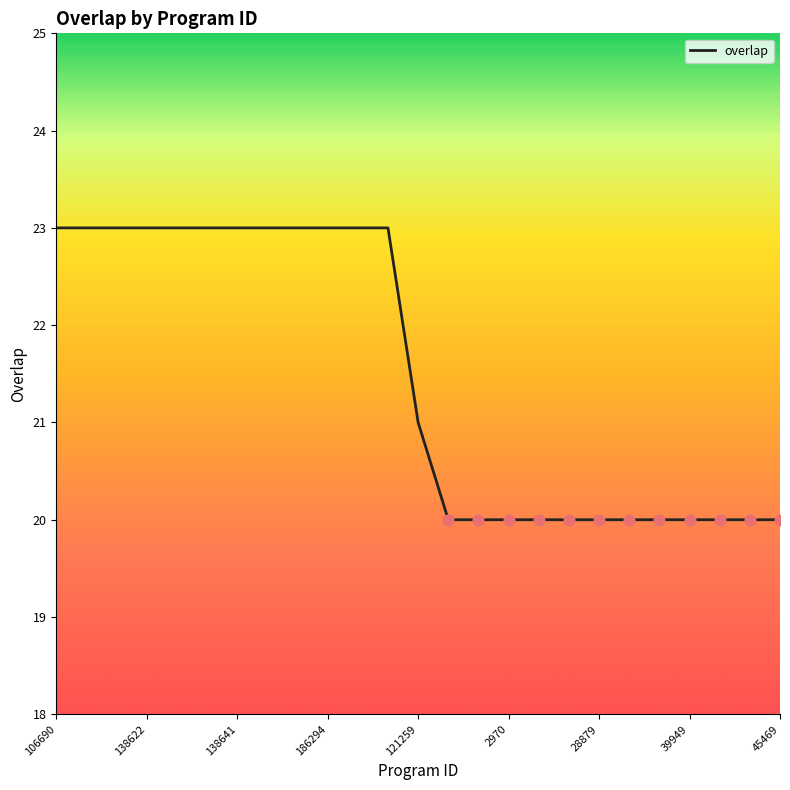

What is the difference between the maximum and minimum values?

3